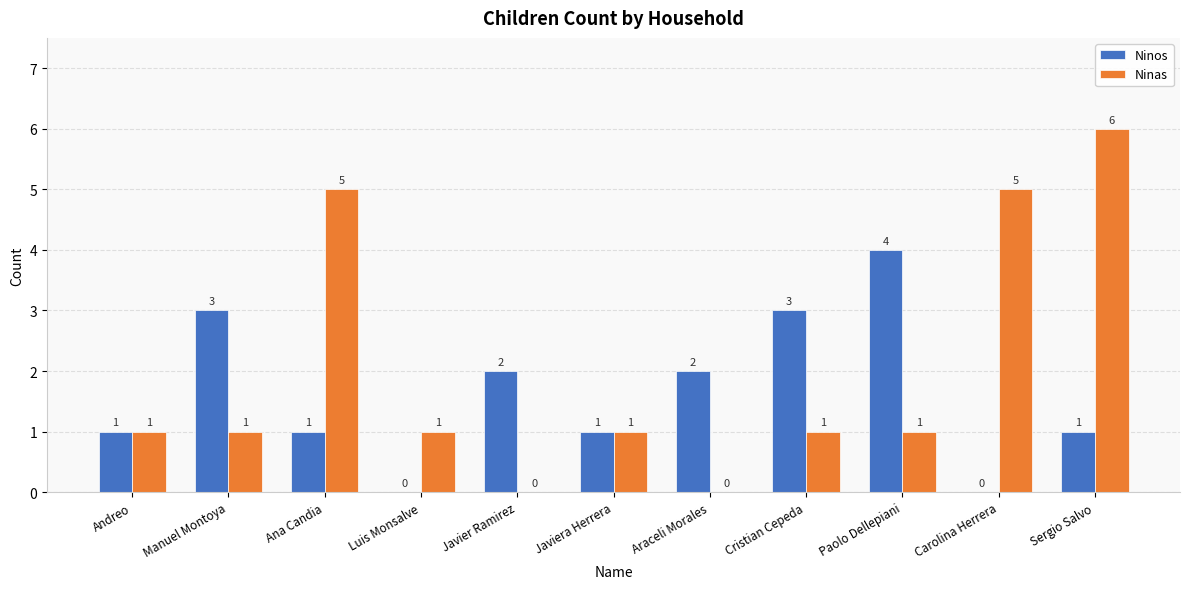

What is the sum of the Ninas values at Manuel Montoya and Cristian Cepeda?

2